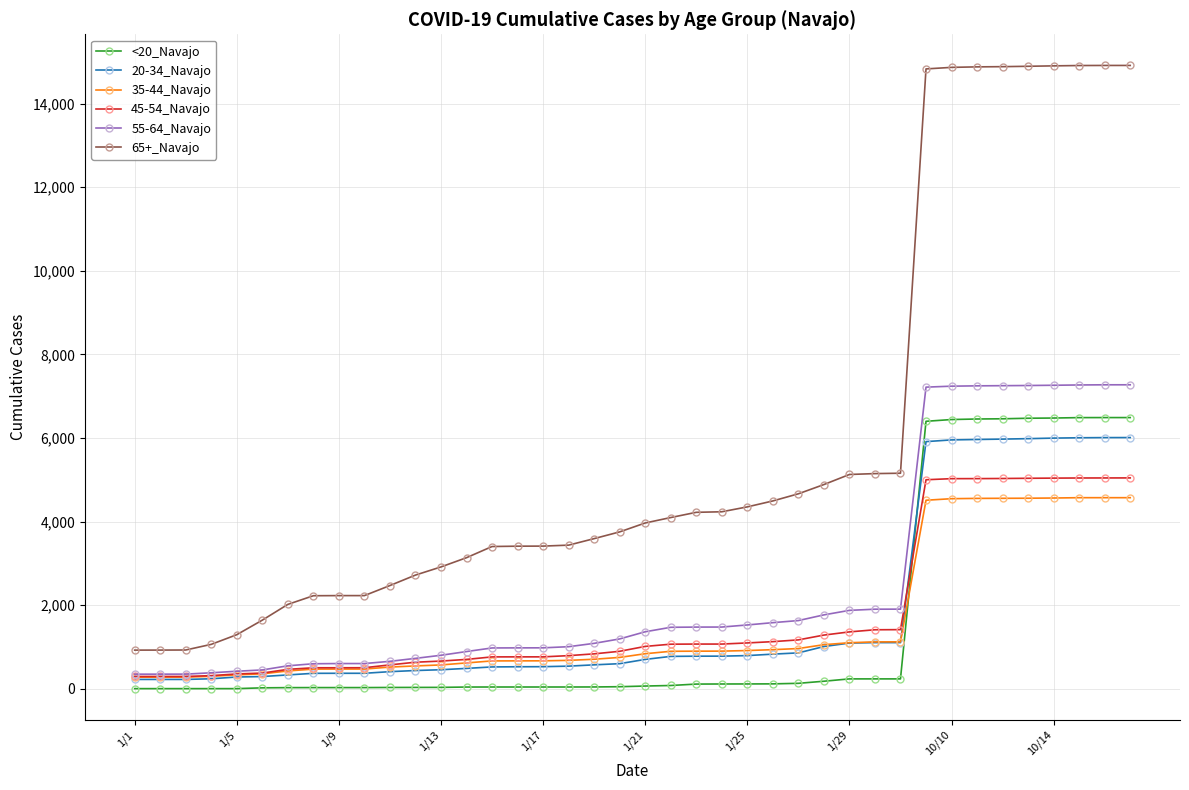

At how many categories does at least one series exceed 7790?

9